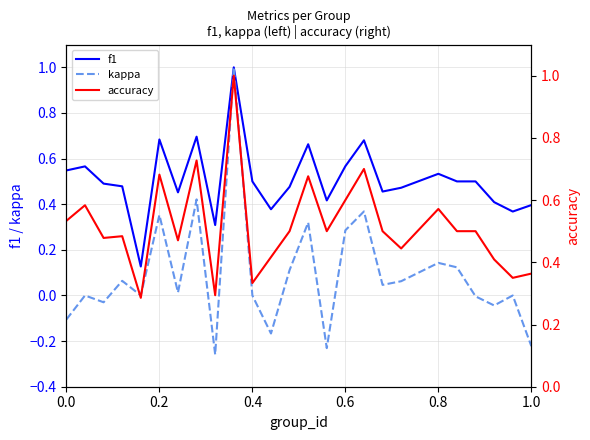

What is the highest value of the kappa series?

1.0